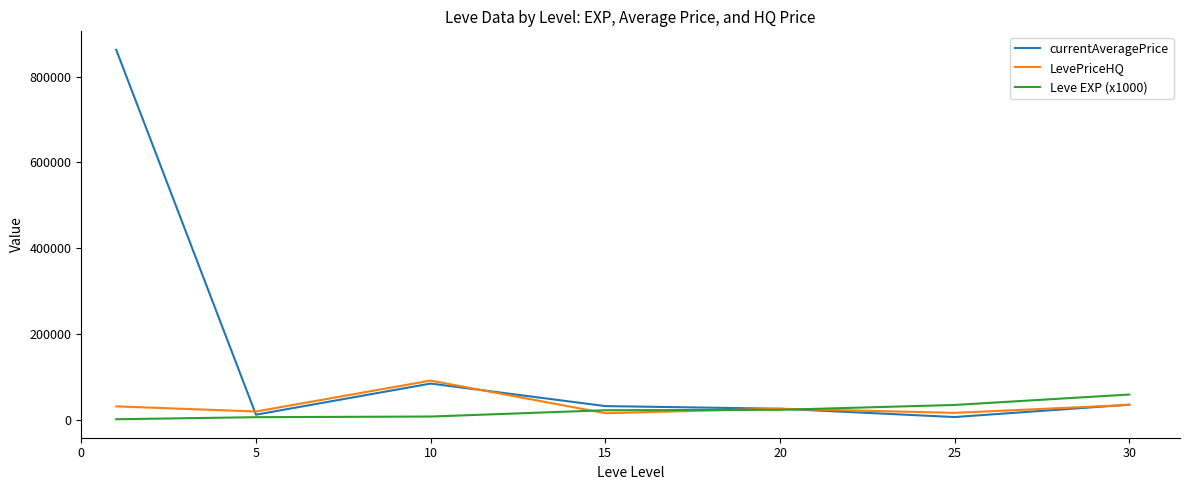

What is the maximum value for LevePriceHQ?

91503.1